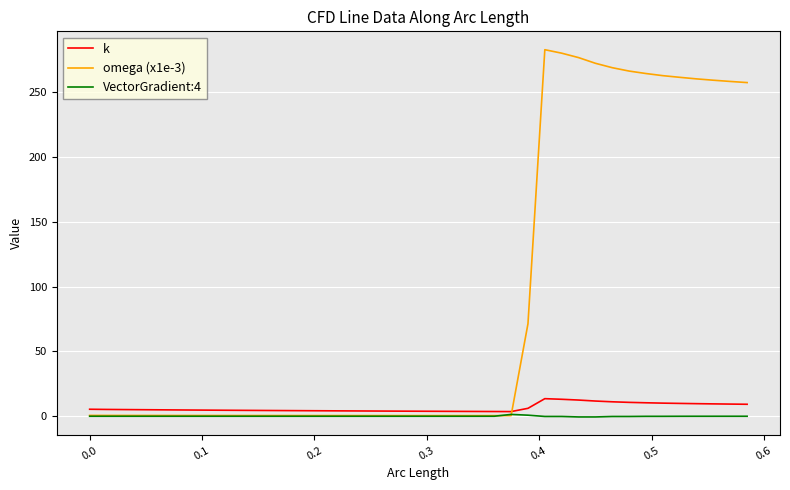

True or false: k and omega (x1e-3) cross at least once.

True